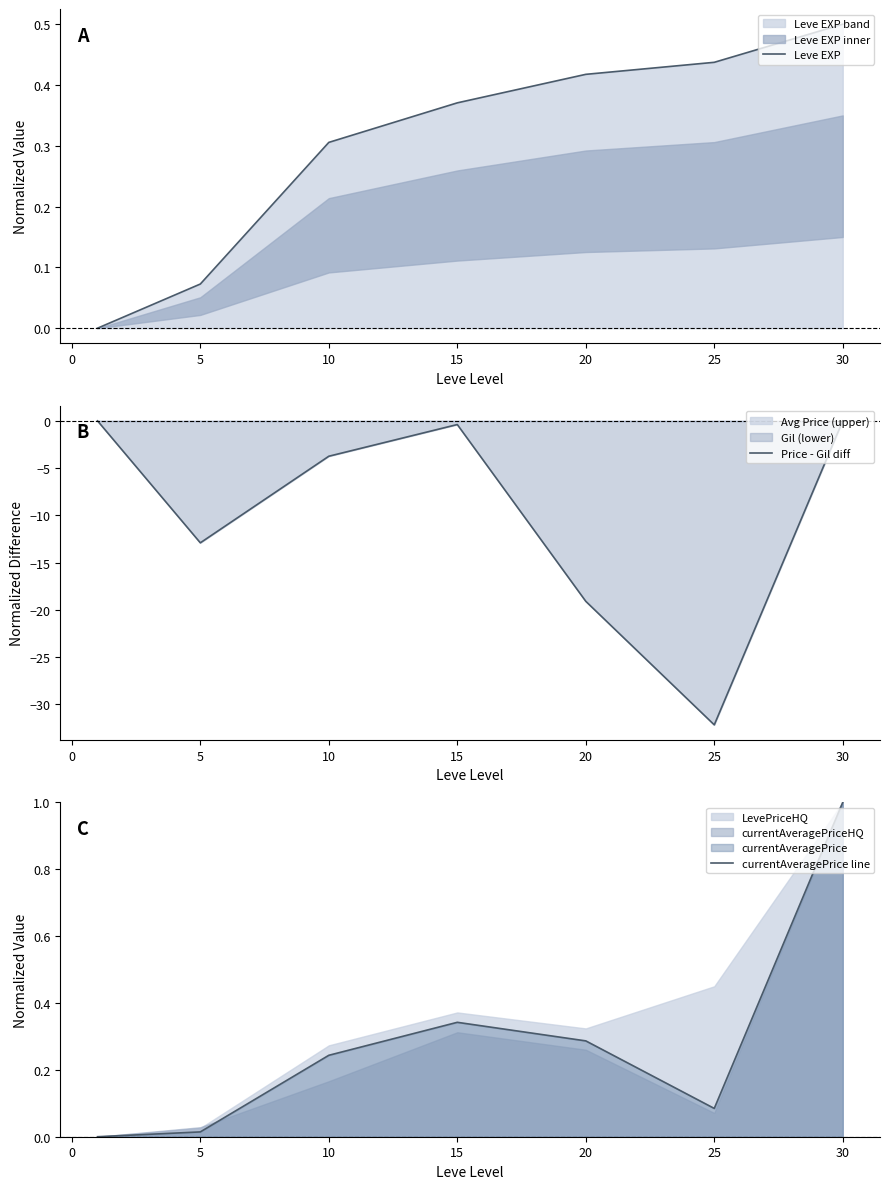

The currentAveragePrice line series shows 1.0 at 30. True or false?

True